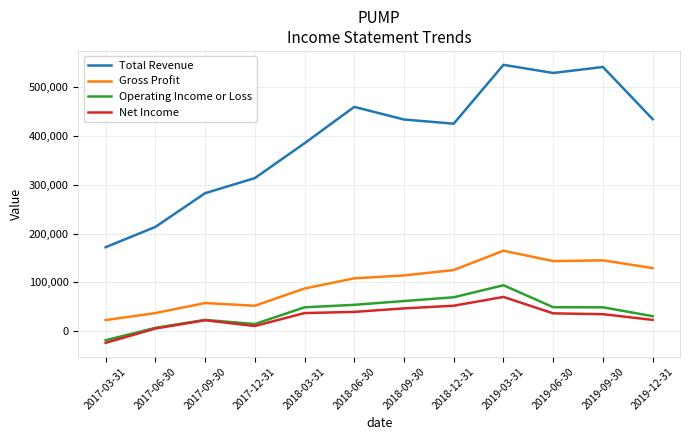

True or false: Gross Profit and Total Revenue intersect in this chart.

False